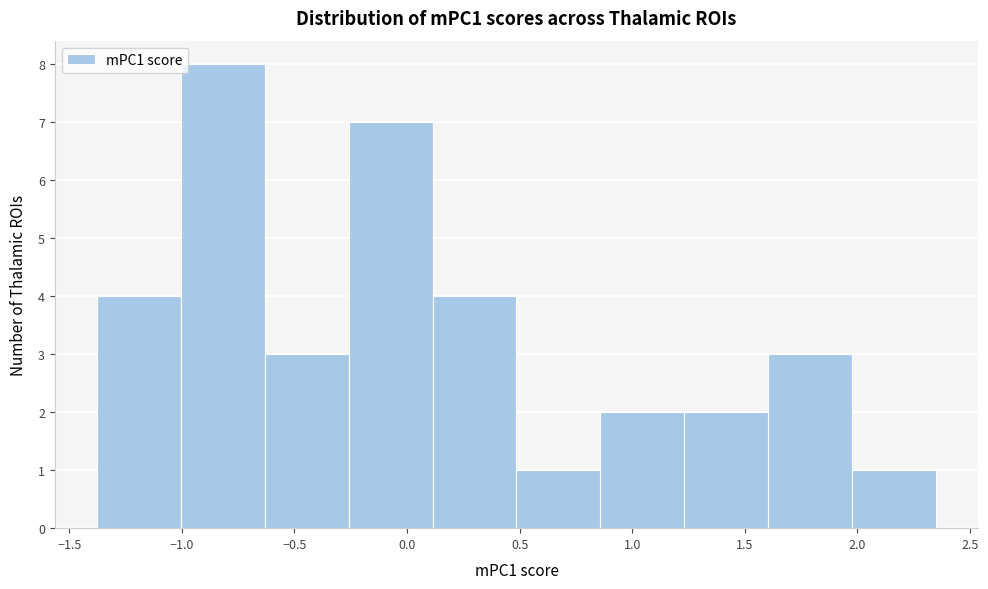

Over which range of the x-axis is the bar tallest?

-1.00 to -0.65